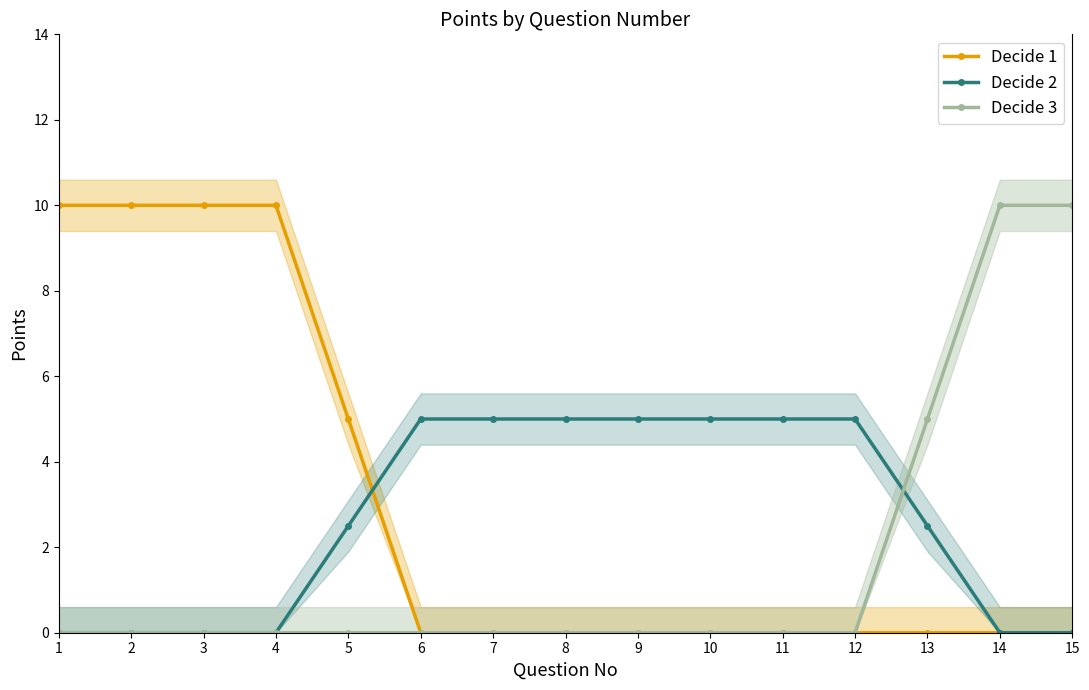

True or false: Decide 3 has more than 0 interior local peaks.

False